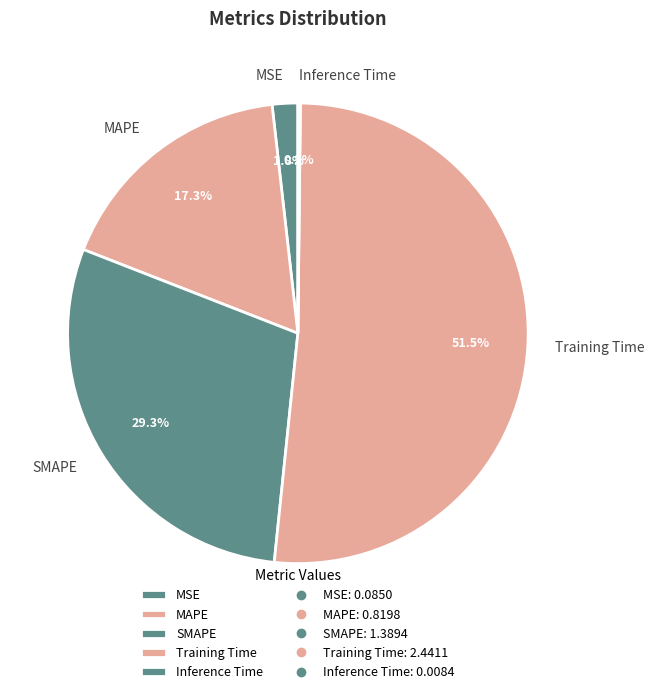

Is there a majority slice in this chart?

Yes